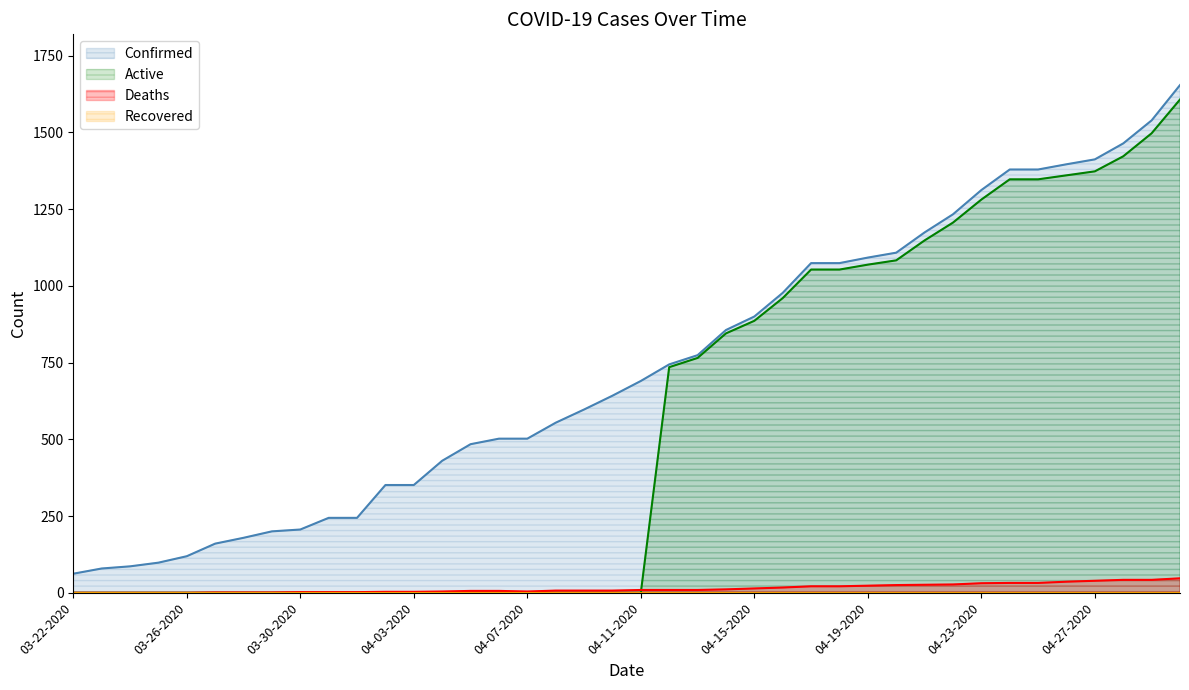

What is the total value across all series at 04-13-2020?

1548